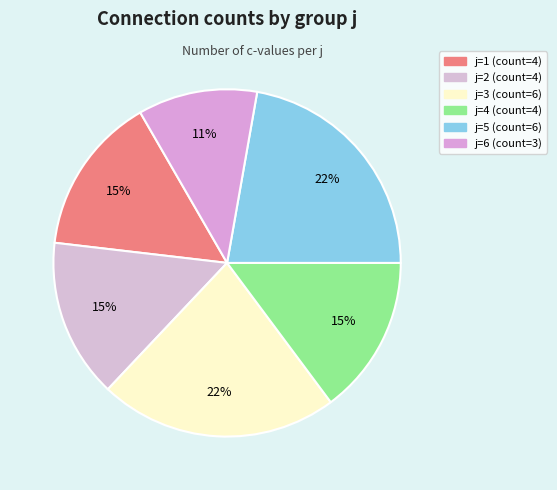

Rank the categories by value from lowest to highest.

j=6, j=1, j=2, j=4, j=3, j=5